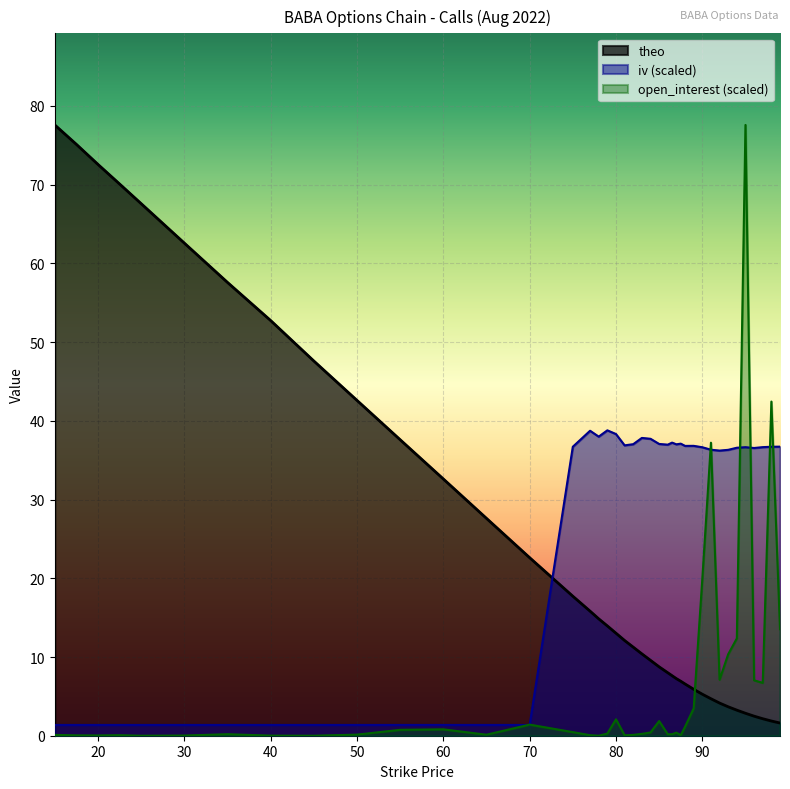

What is the label of the 2nd point from the left?

17.5